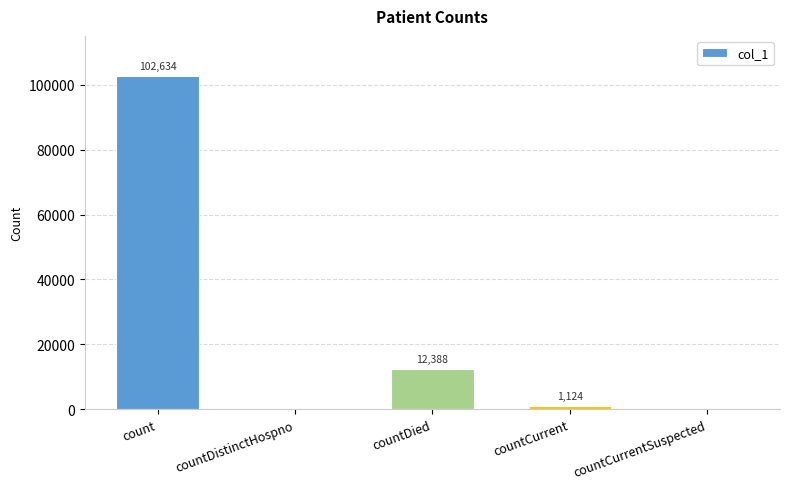

What is the sum of the values at countCurrent and count?

103758